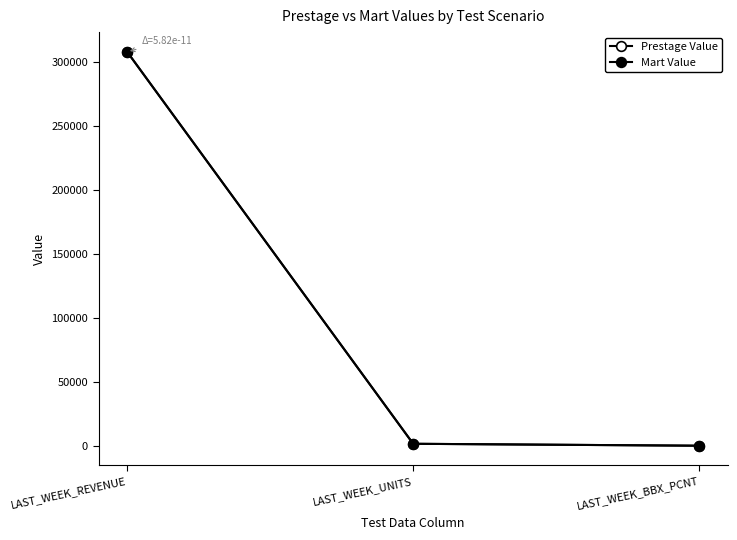

Is this an area chart (filled region under the line)?

No